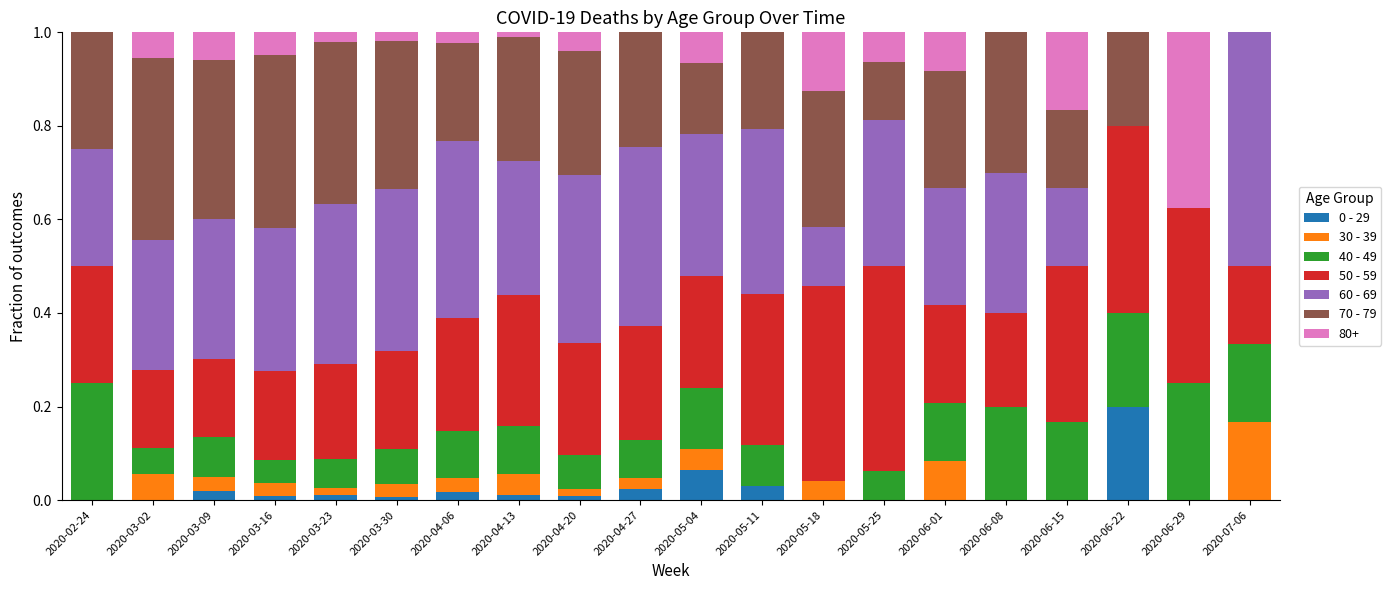

Which category has the highest value in the 0 - 29 series?

2020-06-22